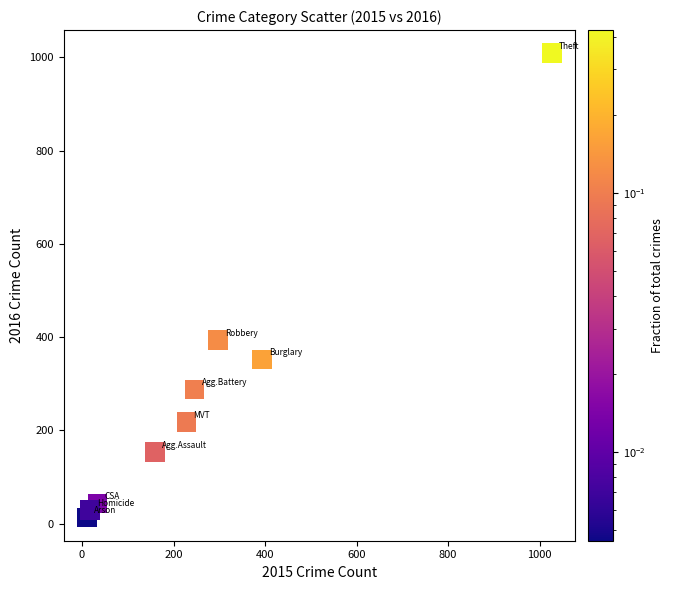

What is the average X value?

268